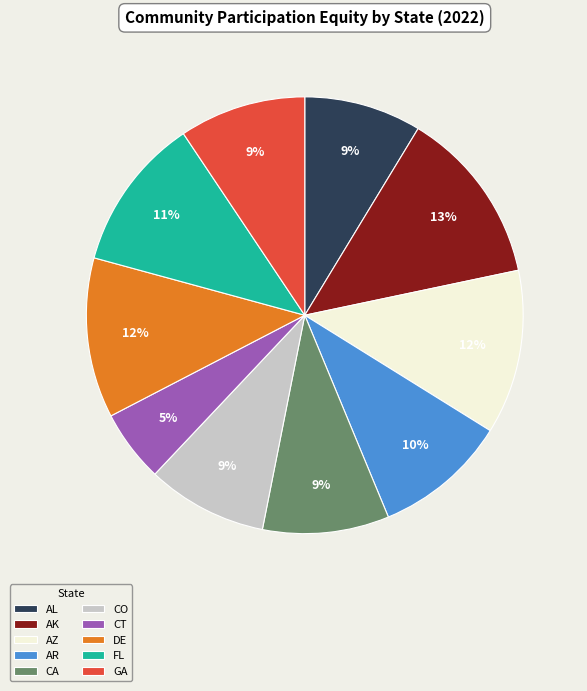

Do AZ and AK together represent more than half of the pie?

No